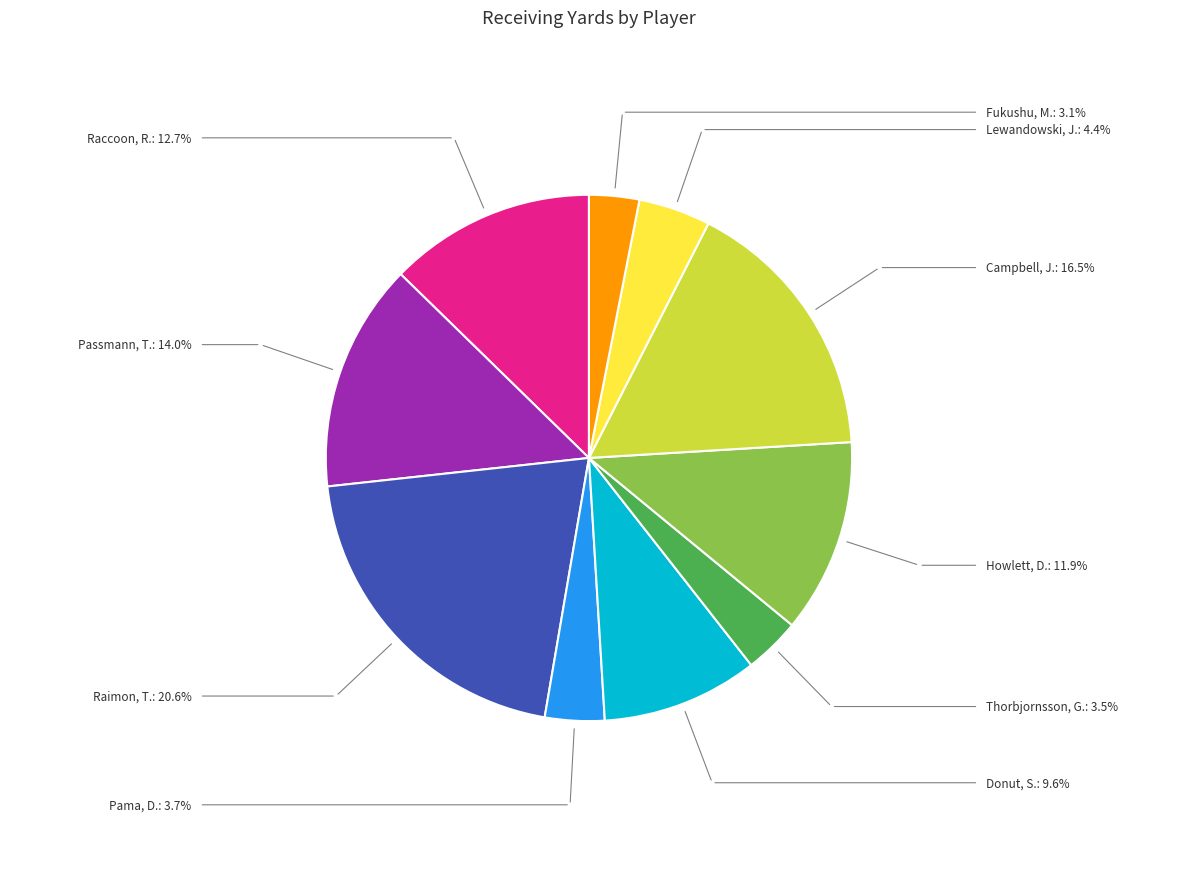

Is there a majority slice in this chart?

No